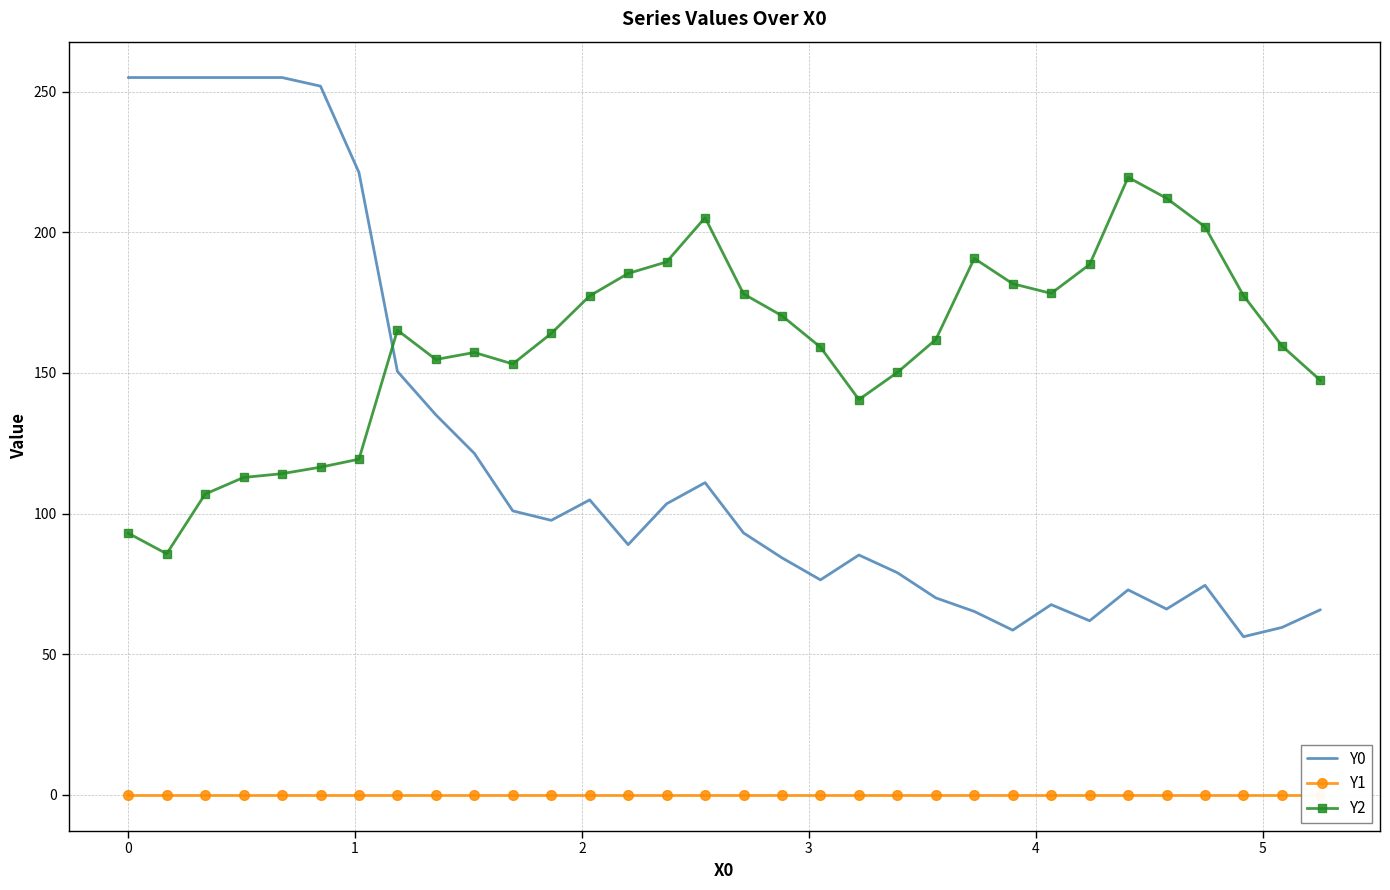

True or false: Y2 and Y1 intersect in this chart.

False